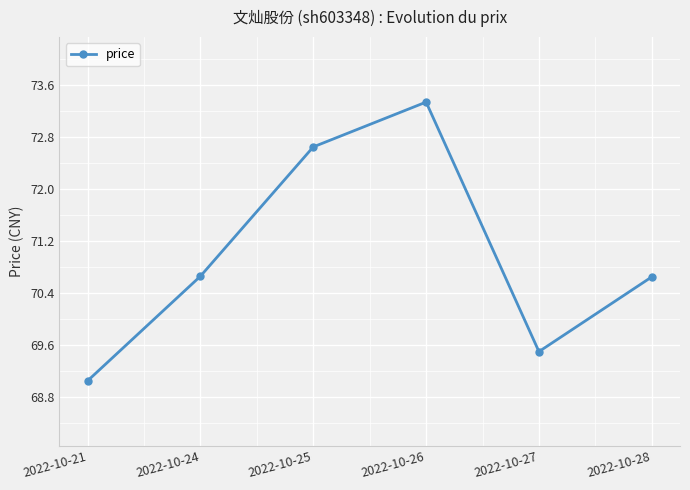

What is the change in value from 2022-10-25 to 2022-10-28?

-2.0